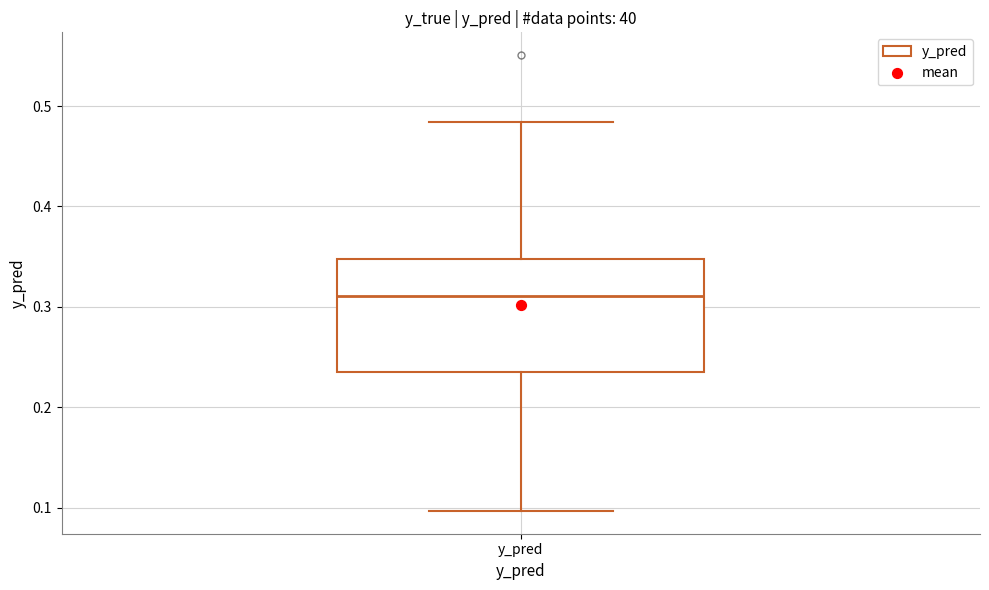

Where does the lower whisker of the box for y_pred end on the y-axis? The values are not printed on the chart, so give them approximately, as read against the axis.

0.10